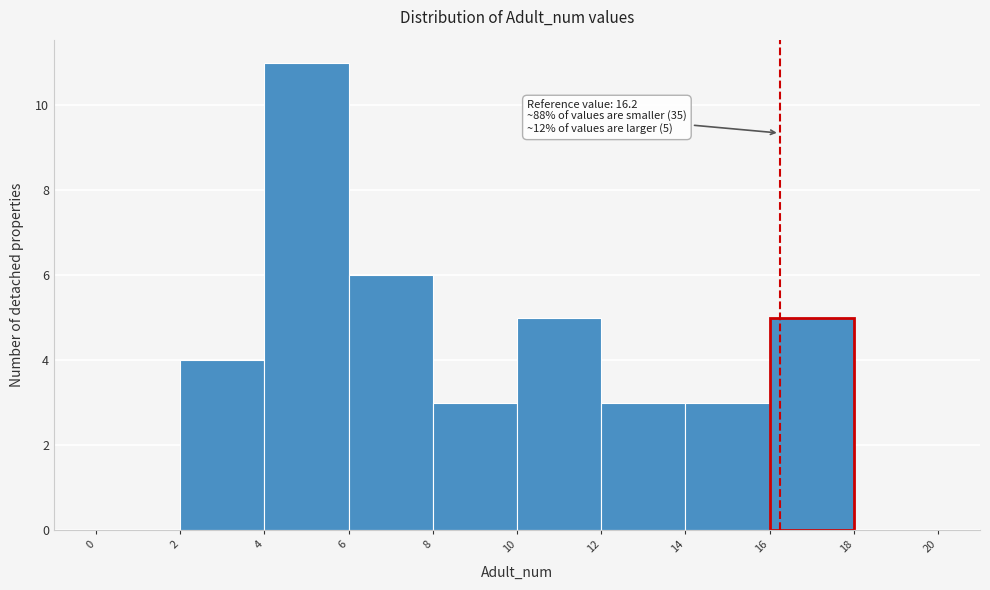

Over which range of the x-axis is the bar tallest?

4 to 6